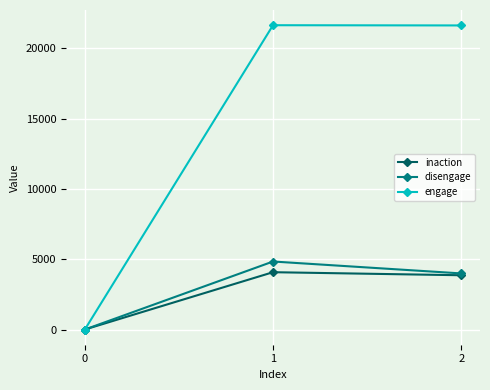

What is the maximum value shown in the chart?

21632